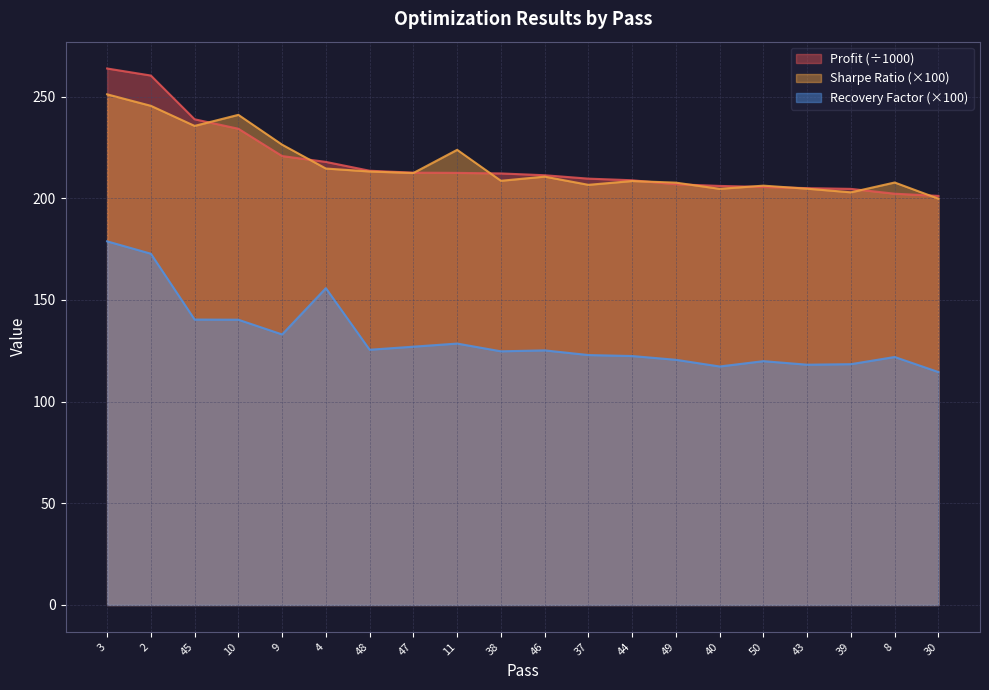

How many categories are shown in the chart?

20